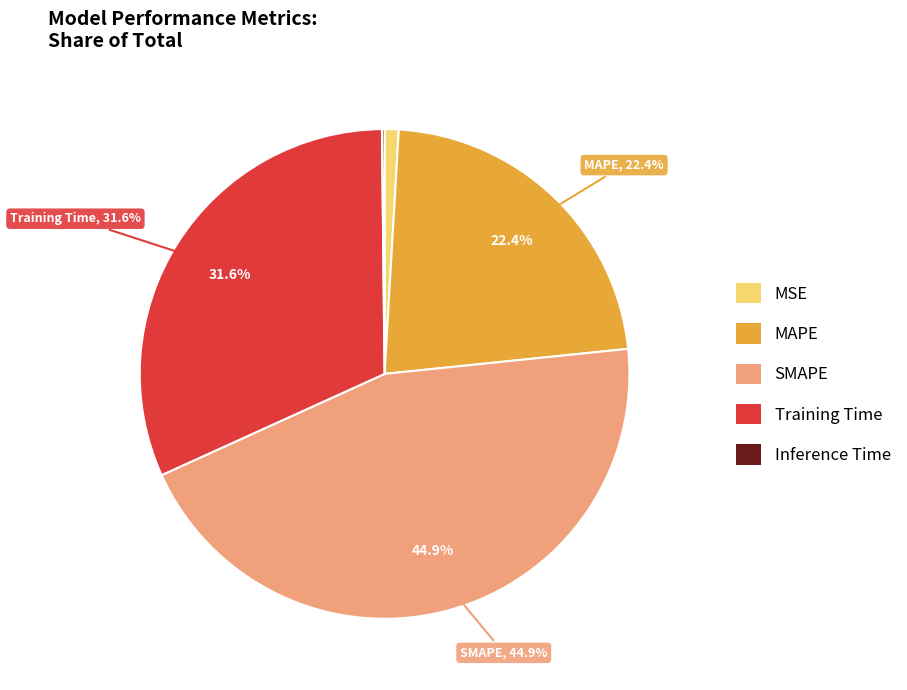

True or false: MAPE accounts for 22% of the total.

True